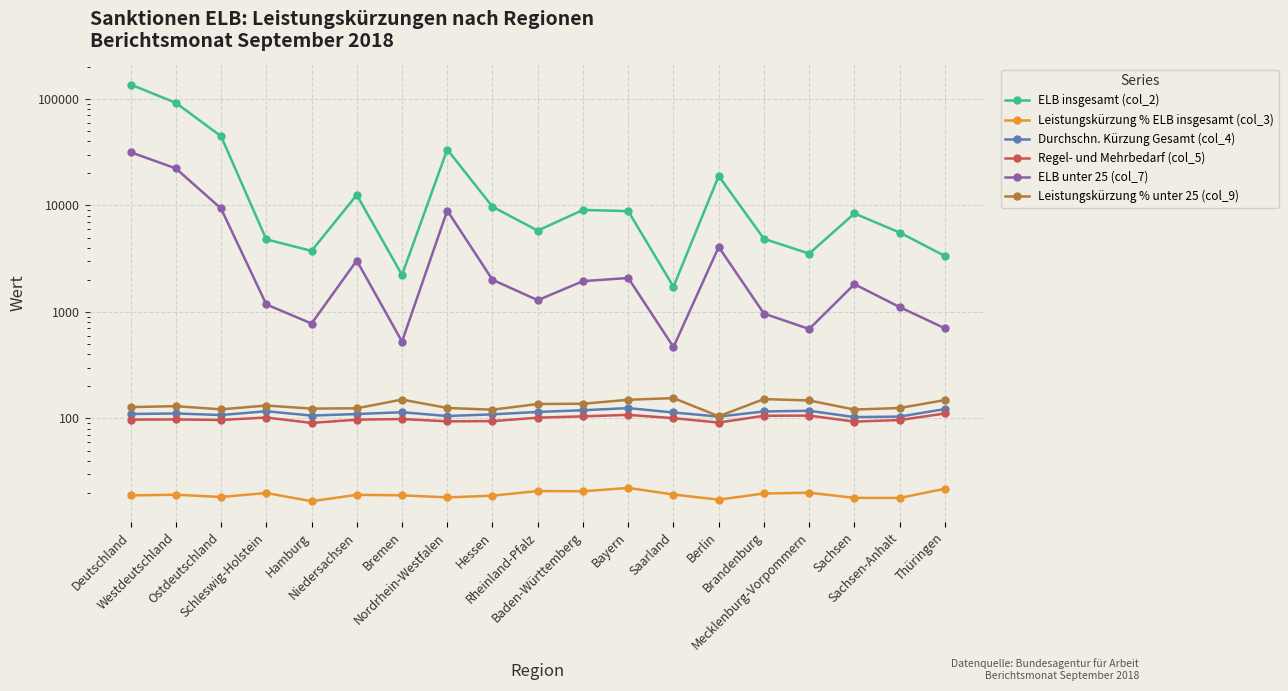

How many lines are shown in the chart?

6